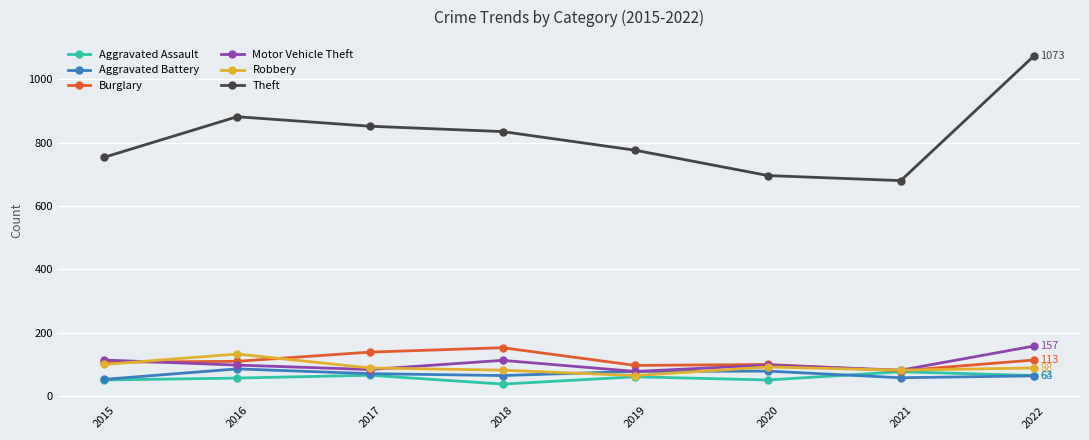

At which category does Burglary reach its first local peak?

2018